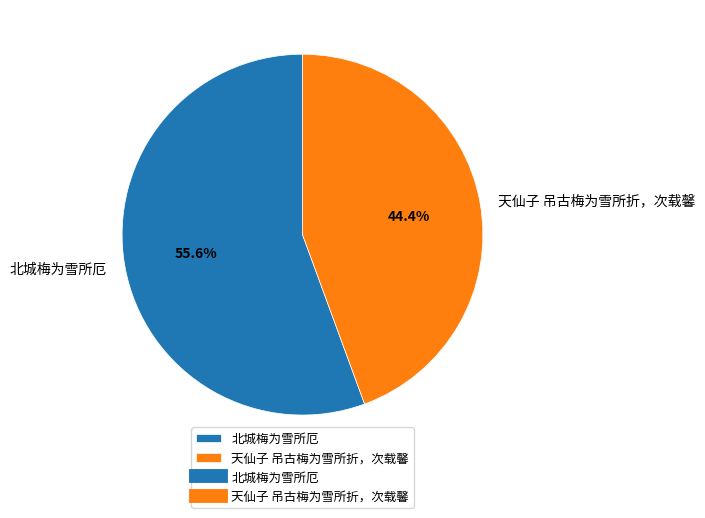

To the nearest percent, what is the difference between the largest and smallest slice percentages?

11%